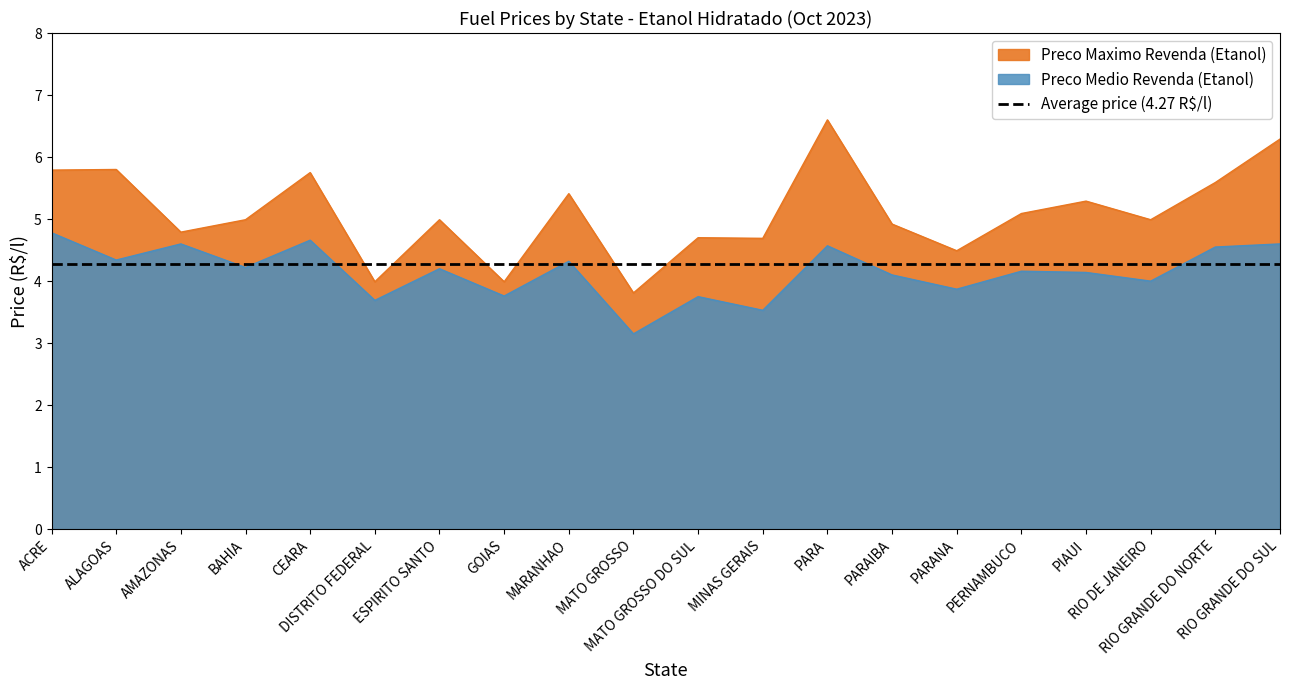

Which series has the largest total across all categories?

Preco Maximo Revenda (Etanol)